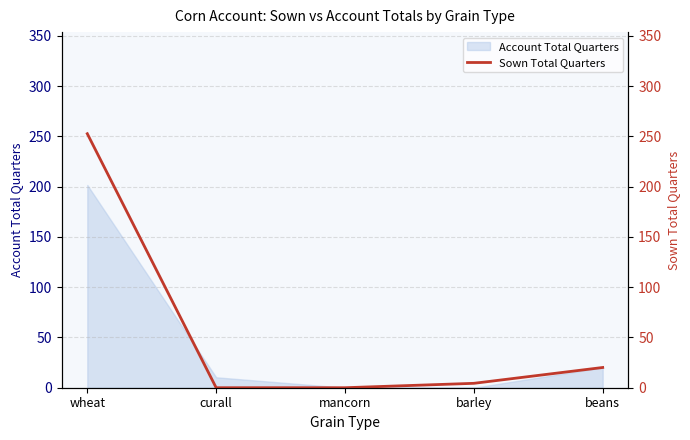

The value of Account Total Quarters at mancorn is 0.0. True or false?

True